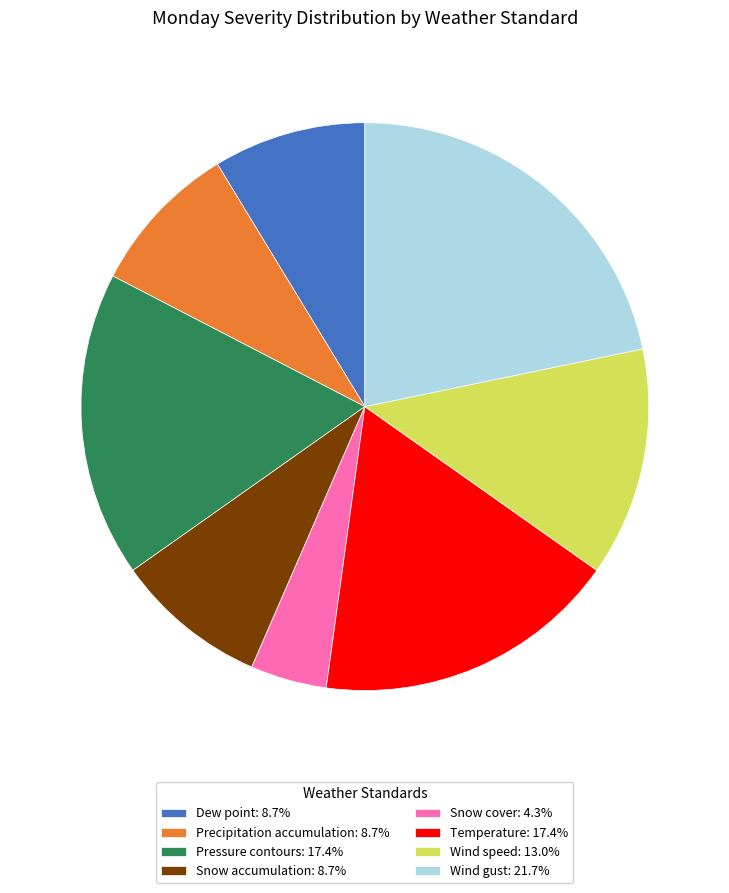

Is Wind gust: 21.7% the majority of the pie?

No